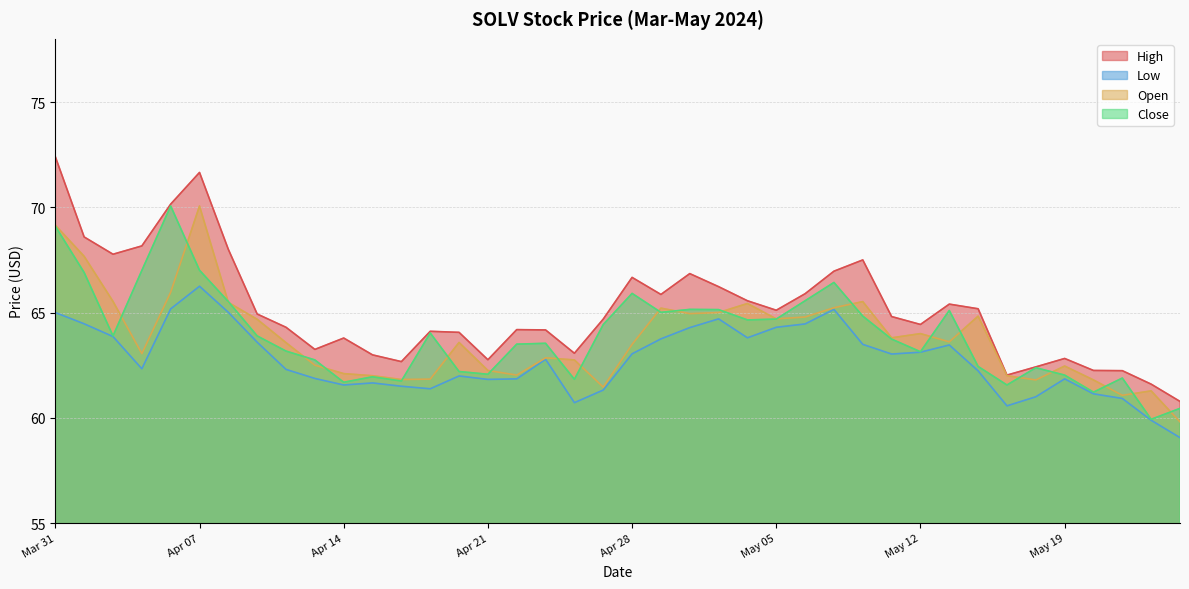

Which series has the widest spread of values?

High